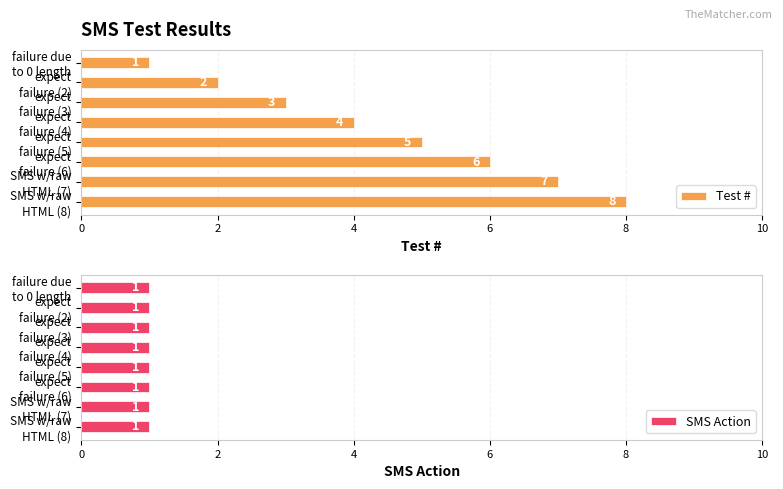

What is the difference between the maximum and minimum values in the Test # series?

7